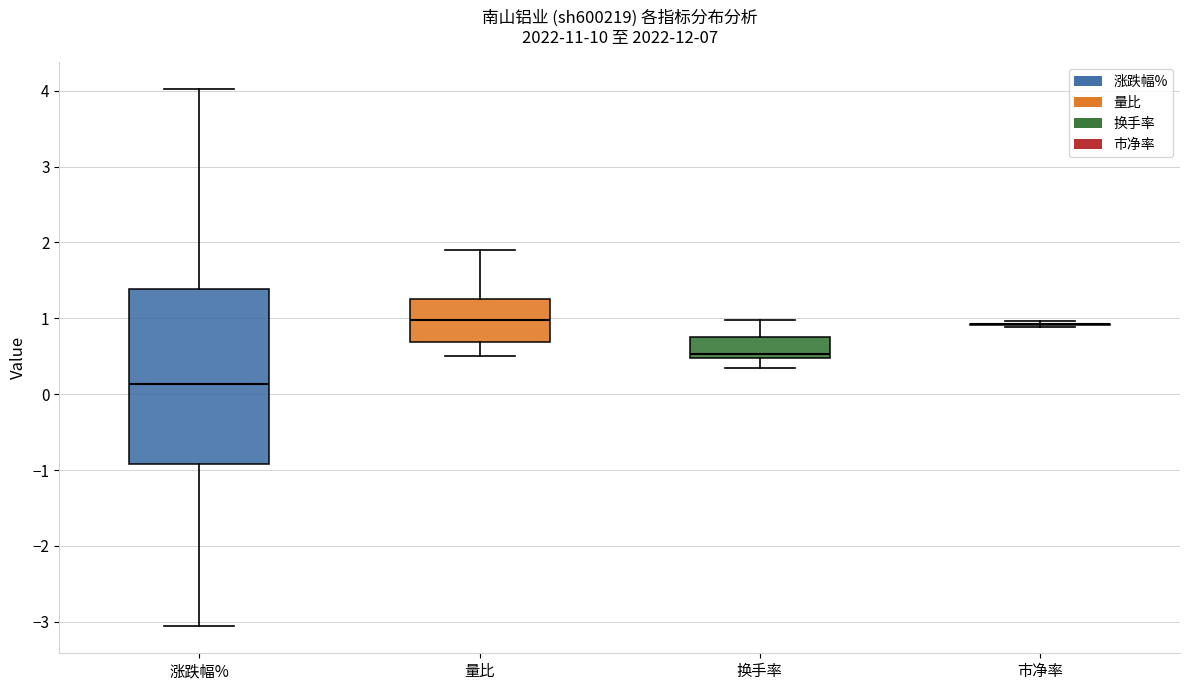

Where does the upper whisker of the box for 换手率 end on the y-axis? The values are not printed on the chart, so give them approximately, as read against the axis.

1.0